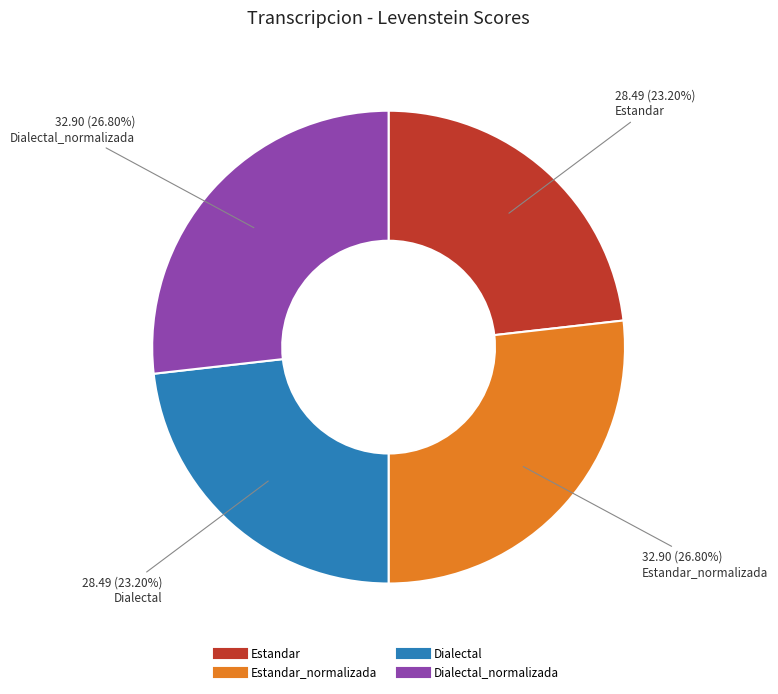

Is there a majority slice in this chart?

No